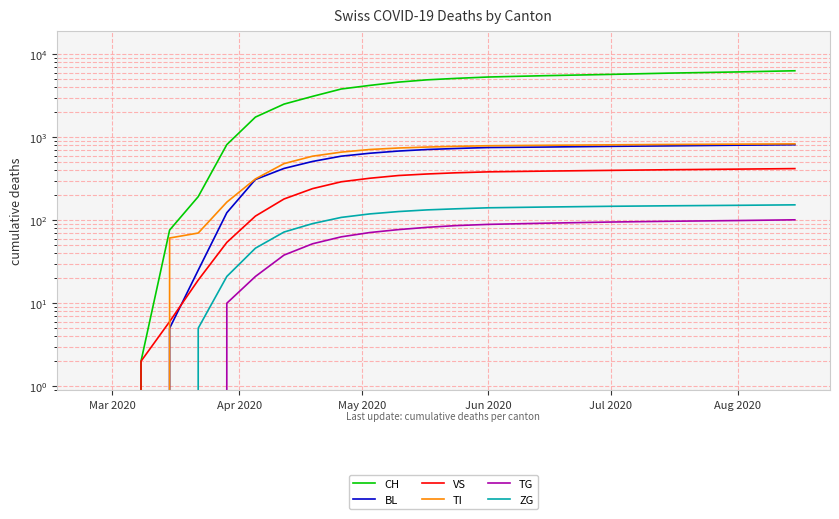

Count the number of categories in the chart.

20